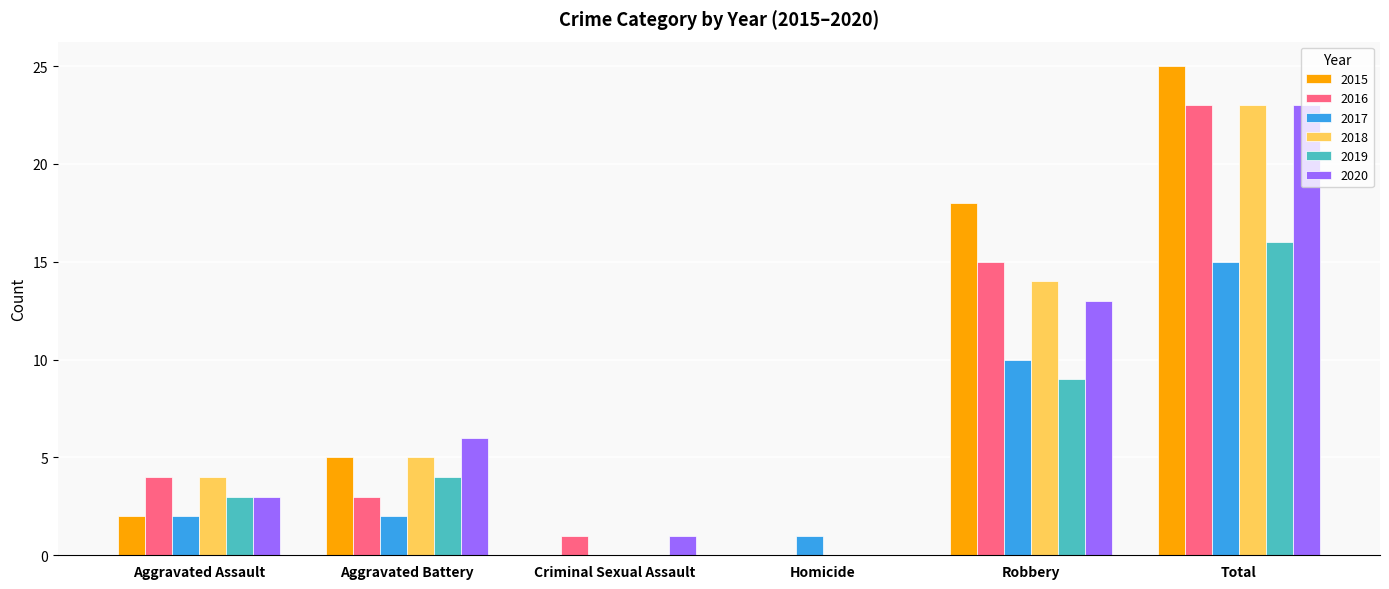

What is the average value of the 2019 series?

5